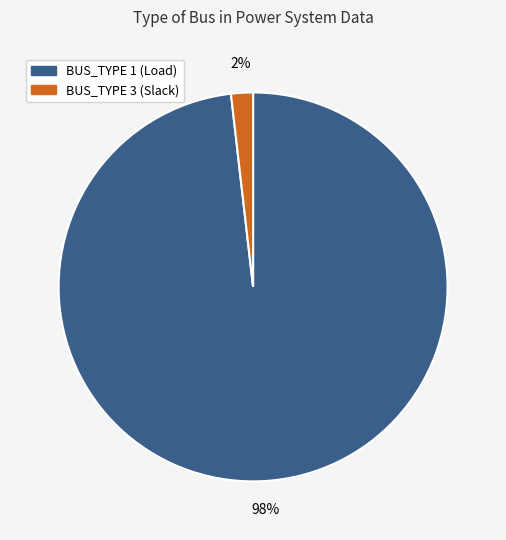

Is the sum of BUS_TYPE 3 and BUS_TYPE 1 greater than half?

Yes